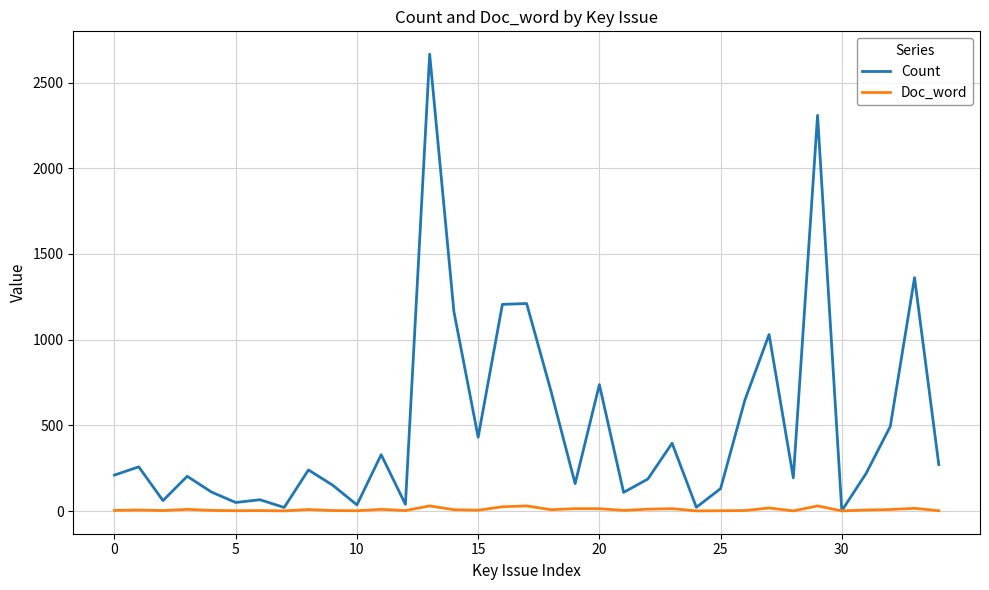

How many lines are shown in the chart?

2